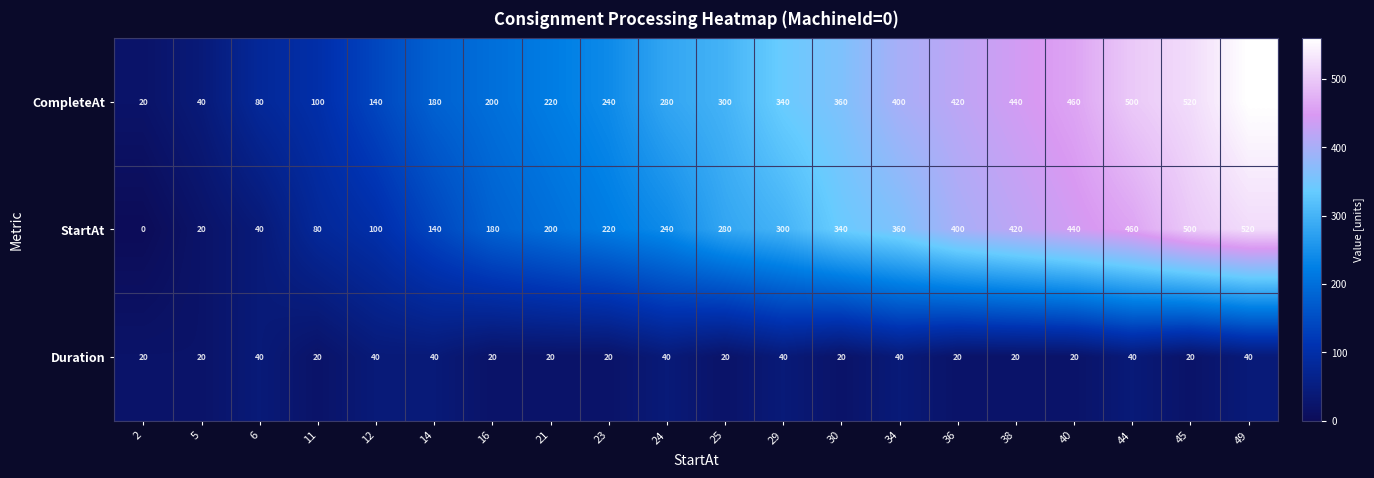

At which category is the sum across all series the highest?

49